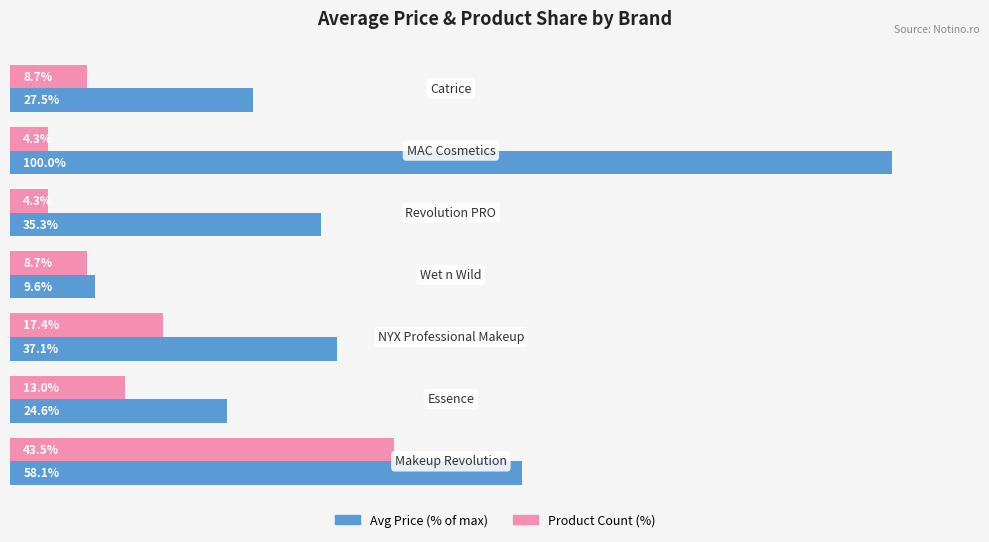

List the series in order of their peak value, highest first.

Avg Price (% of max), Product Count (%)